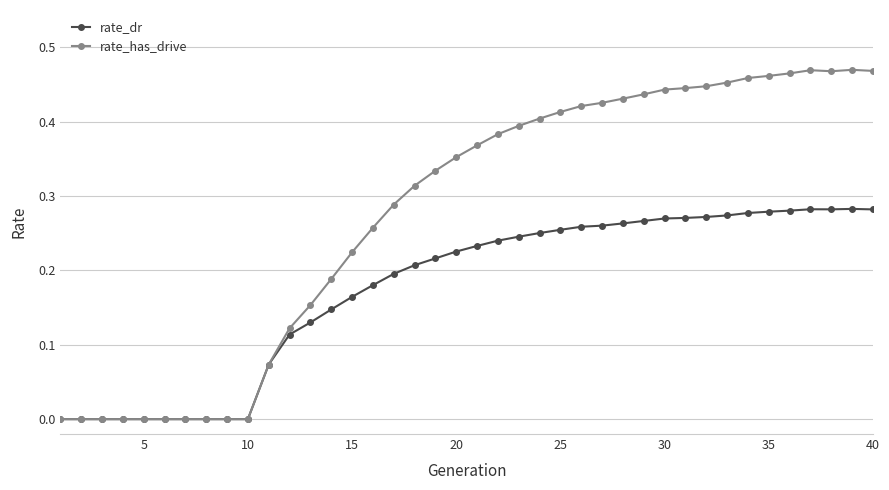

Which series has the widest spread of values?

rate_has_drive